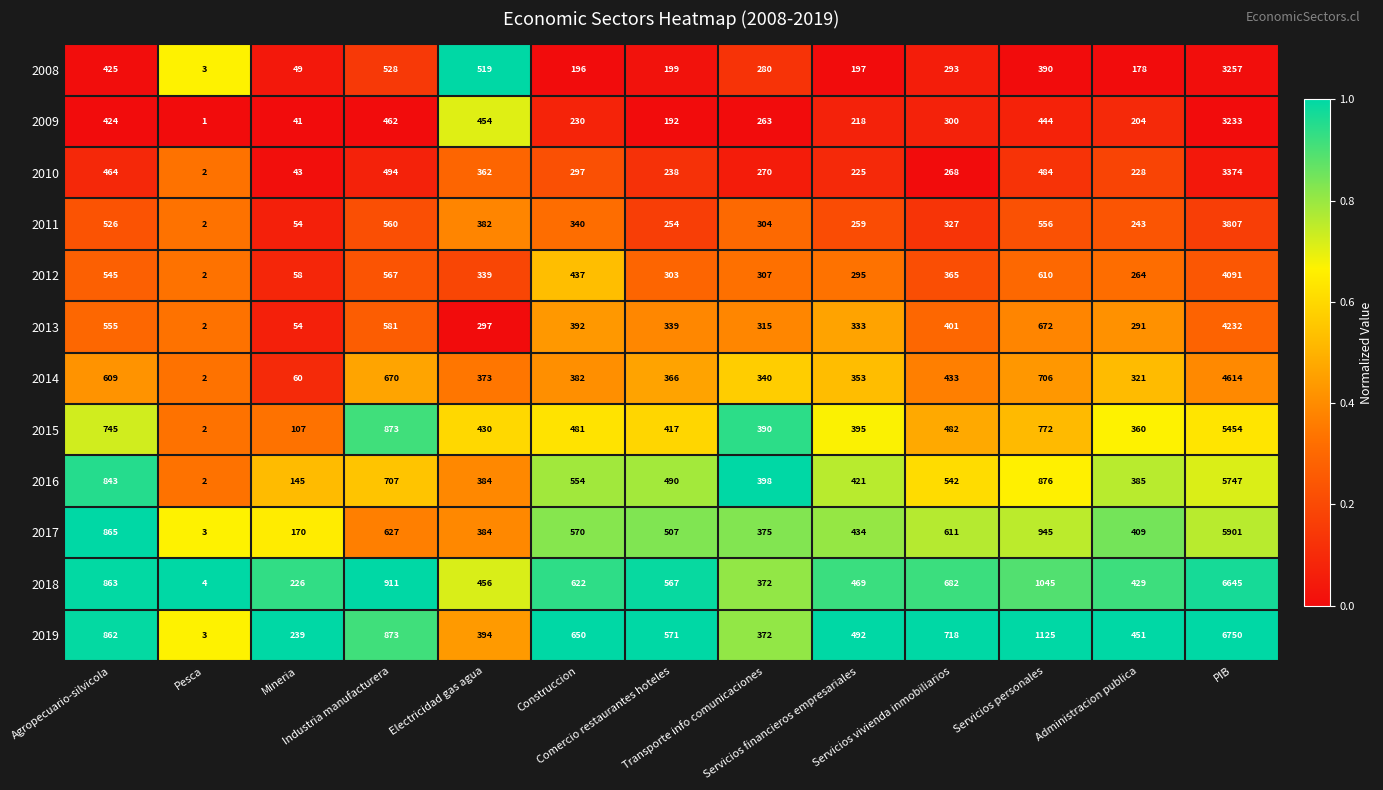

List the series in order of their peak value, lowest first.

2009, 2008, 2010, 2011, 2012, 2013, 2014, 2015, 2016, 2017, 2018, 2019